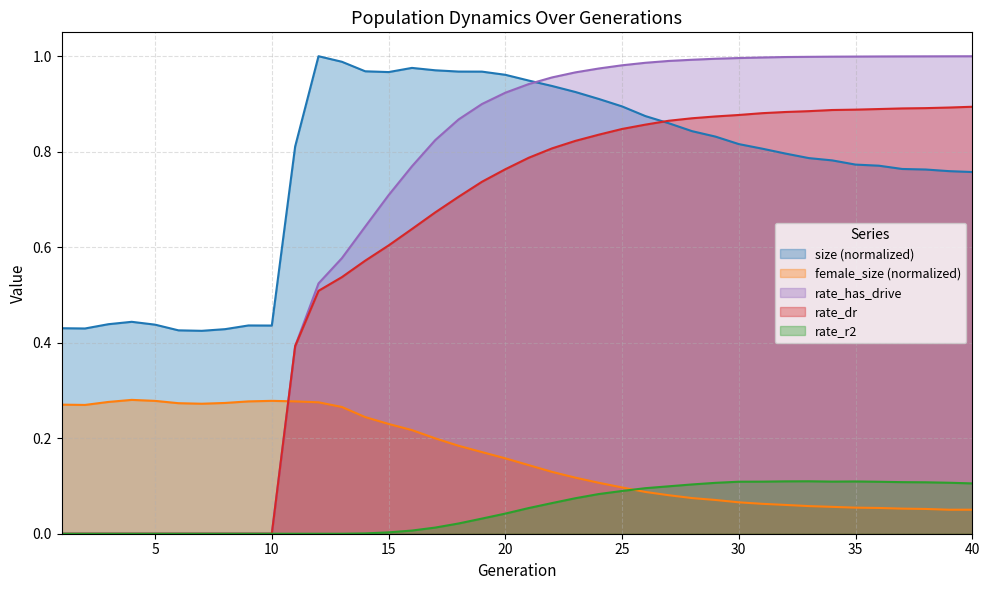

How many lines are shown in the chart?

5